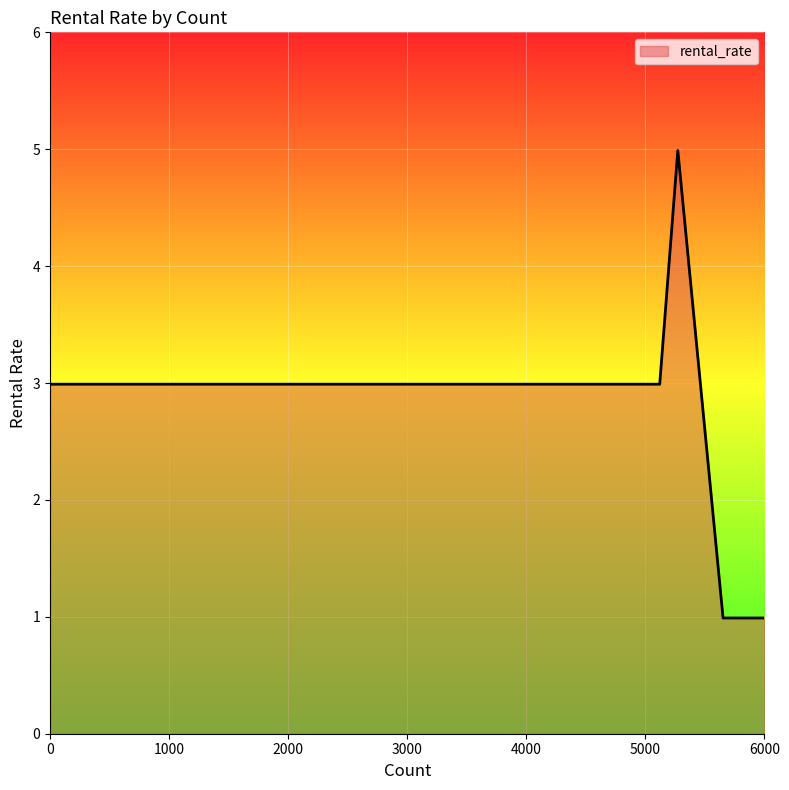

What is the smallest value displayed?

1.0